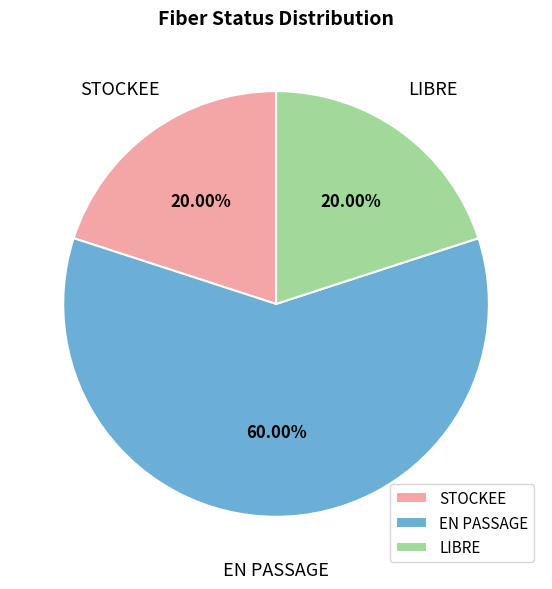

To the nearest percent, what is the difference between the EN PASSAGE and STOCKEE slice percentages?

40%